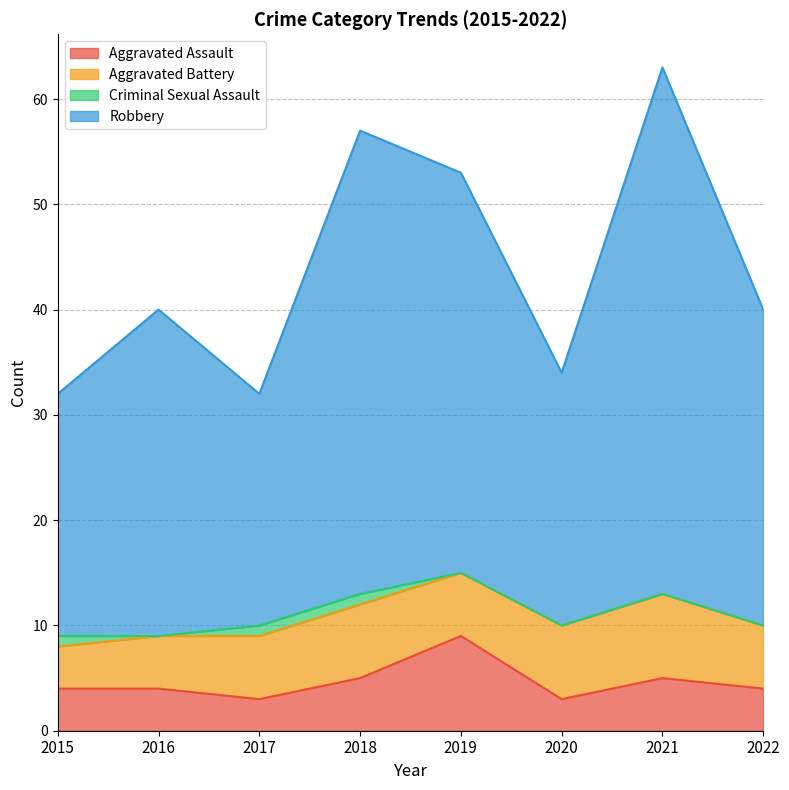

How many data points in Aggravated Assault are less than 4?

2